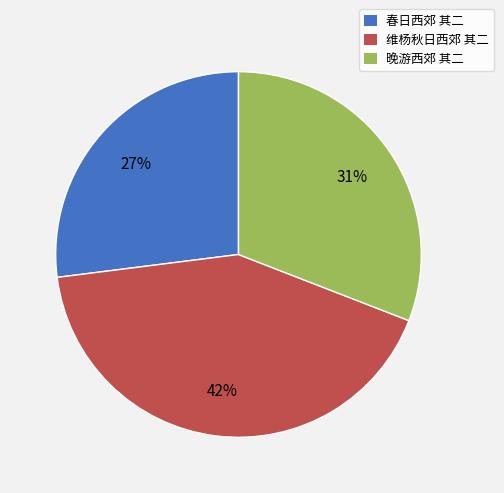

Is there a majority slice in this chart?

No